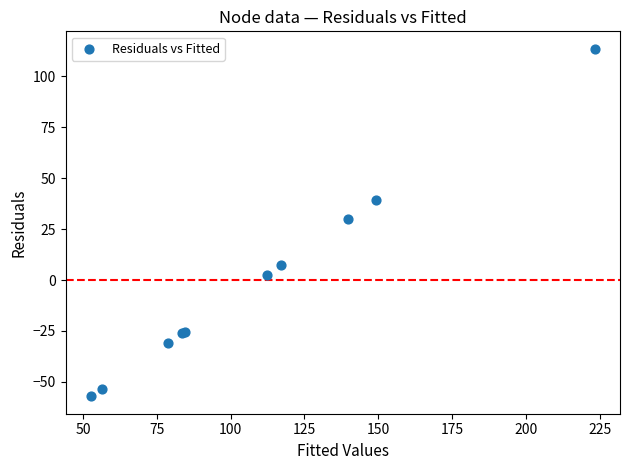

What Y value in the scatter plot is closest to 28?

30.0